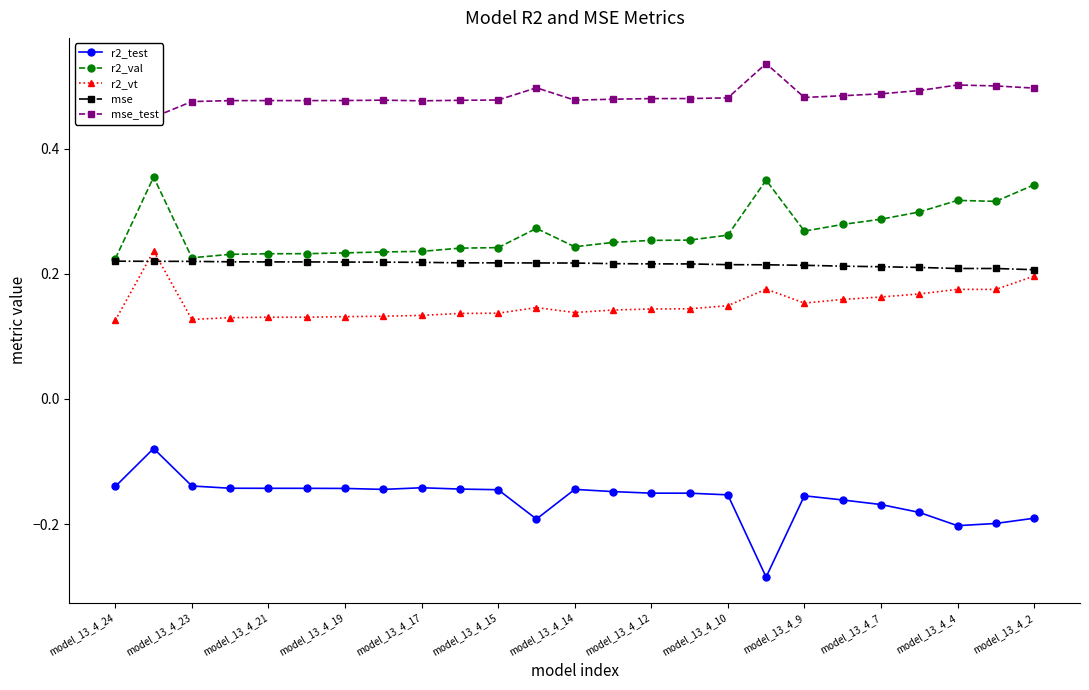

What is the label of the 2nd point from the right?

23